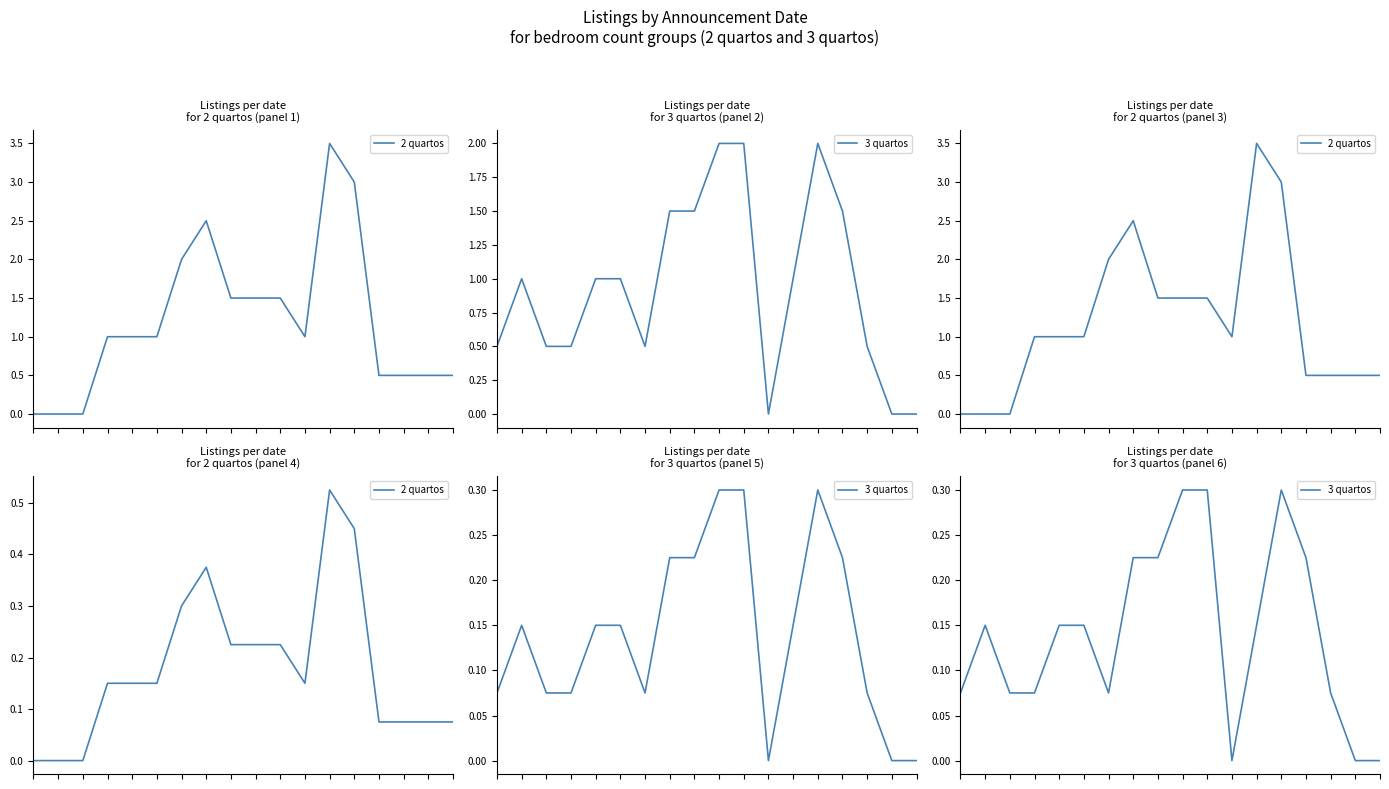

True or false: 2 quartos has more than 1 points higher than both neighbors.

True